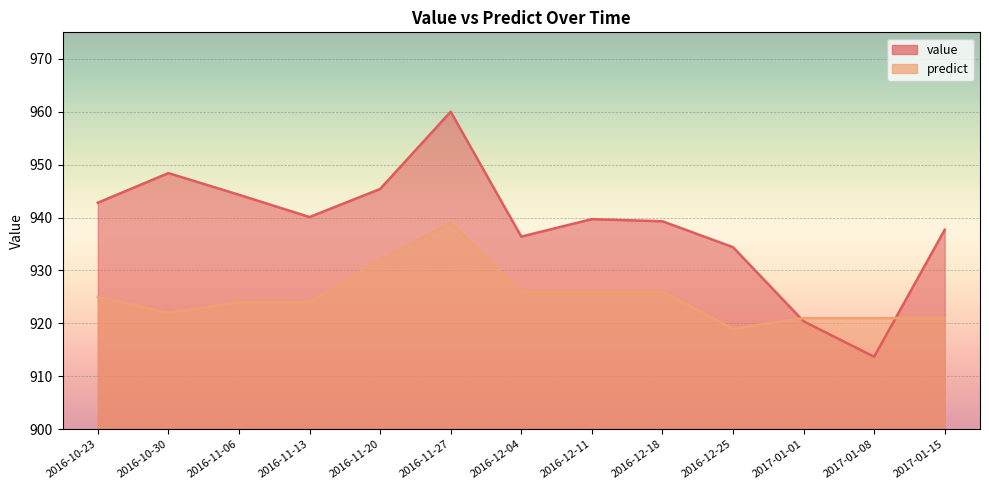

What is the difference between the maximum and second lowest values in the predict series?

18.0